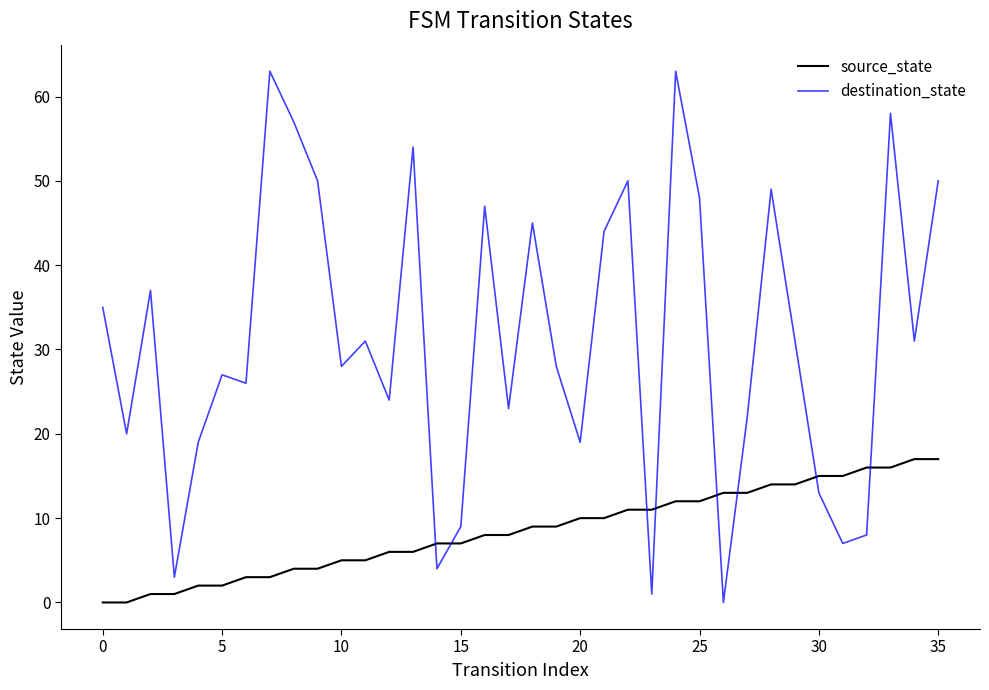

What is the difference between the maximum and minimum values in the destination_state series?

63